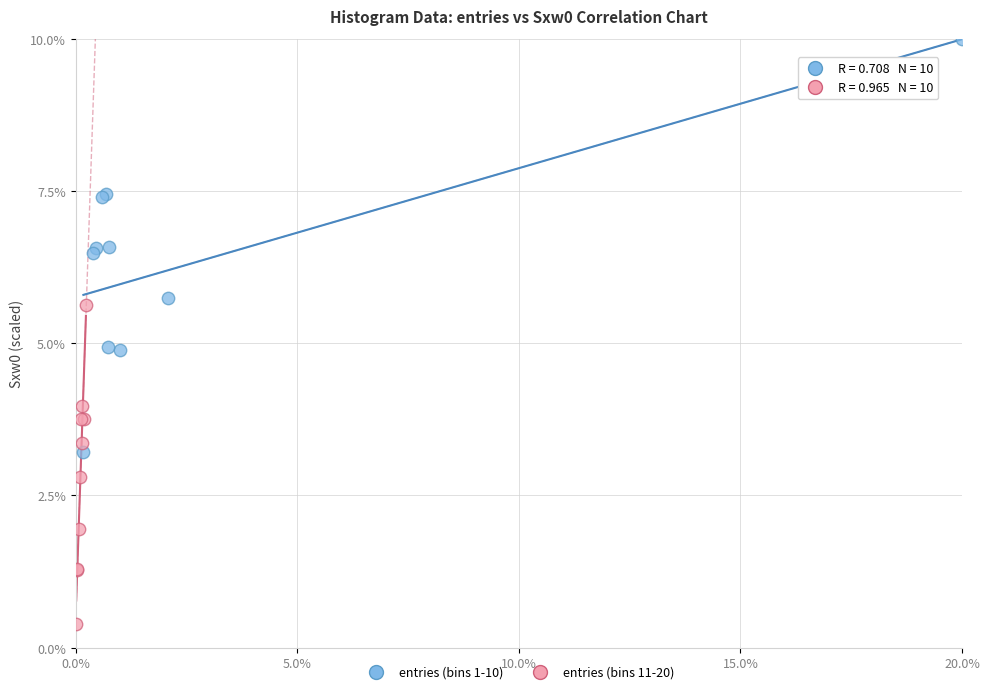

Which series has the largest Y range (max minus min)?

entries (bins 1-10)